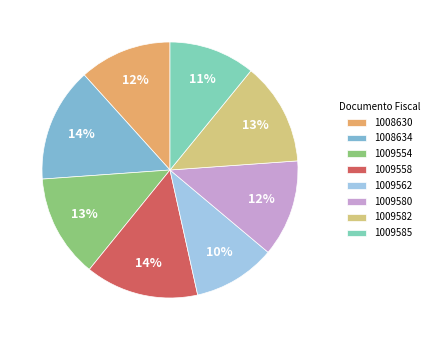

The 1008634 slice represents 7% of the pie. True or false?

False